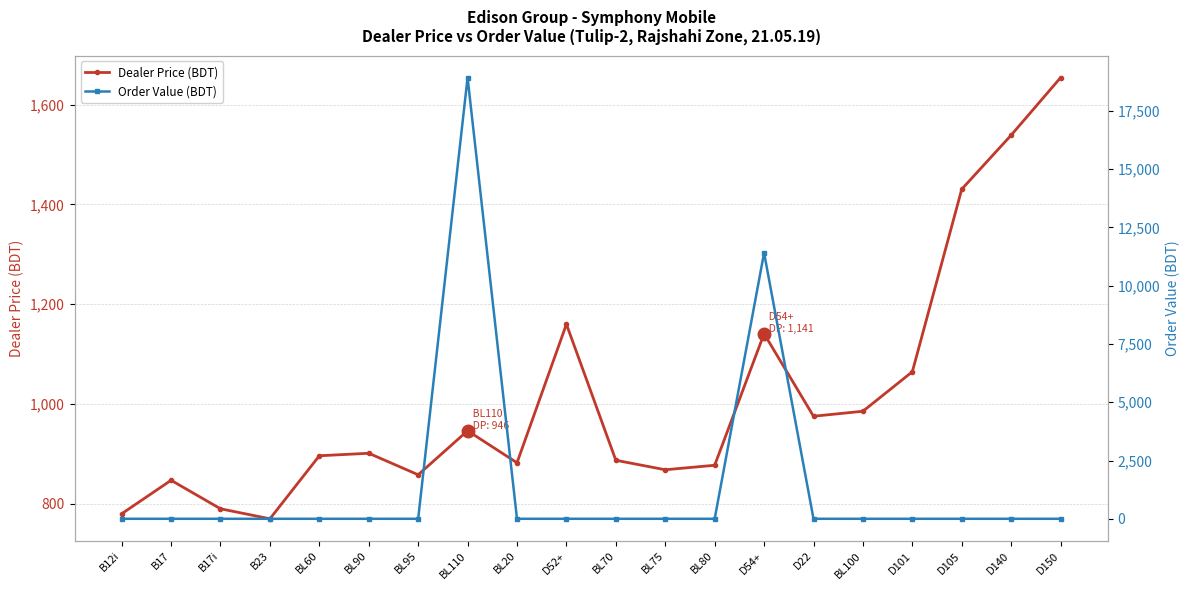

Where does the Dealer Price (BDT) series first go above 901?

BL90